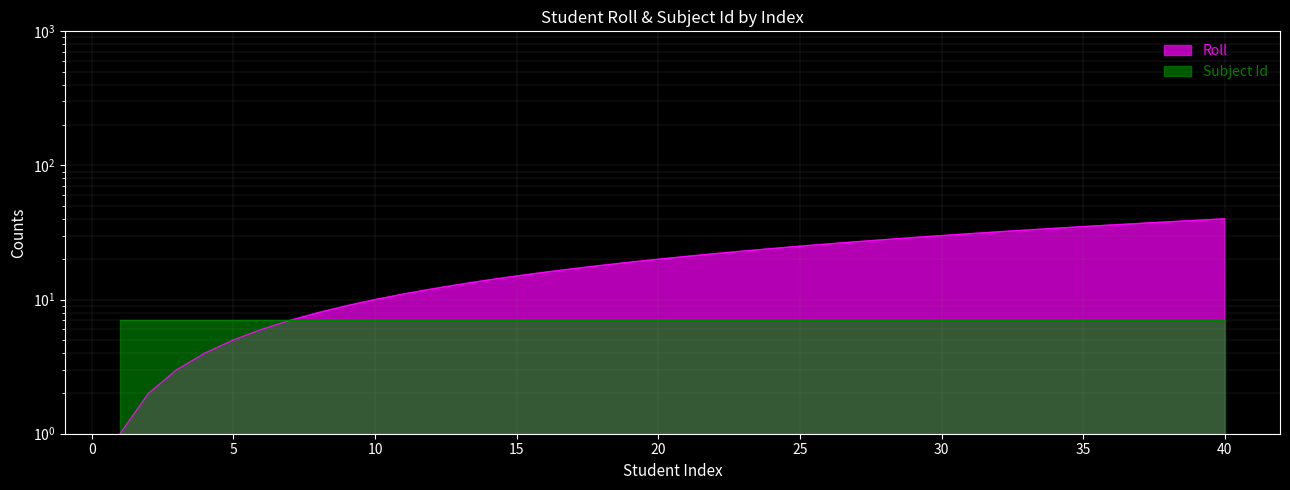

What is the ratio of the value at 14 to the value at 22?

0.6